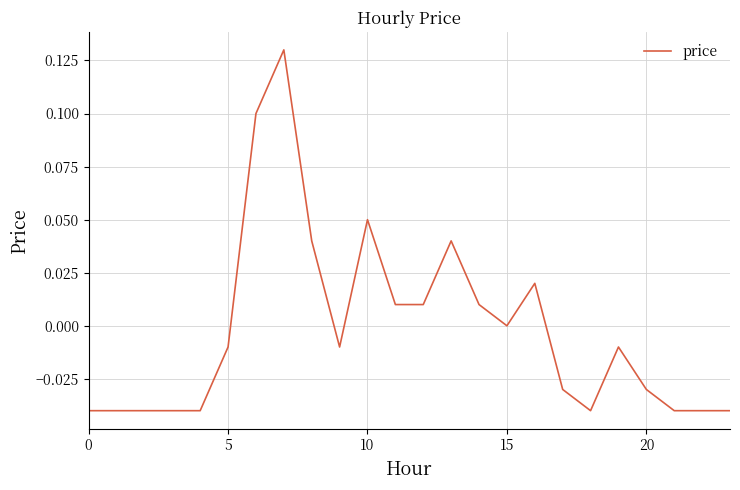

How many lines are shown in the chart?

1